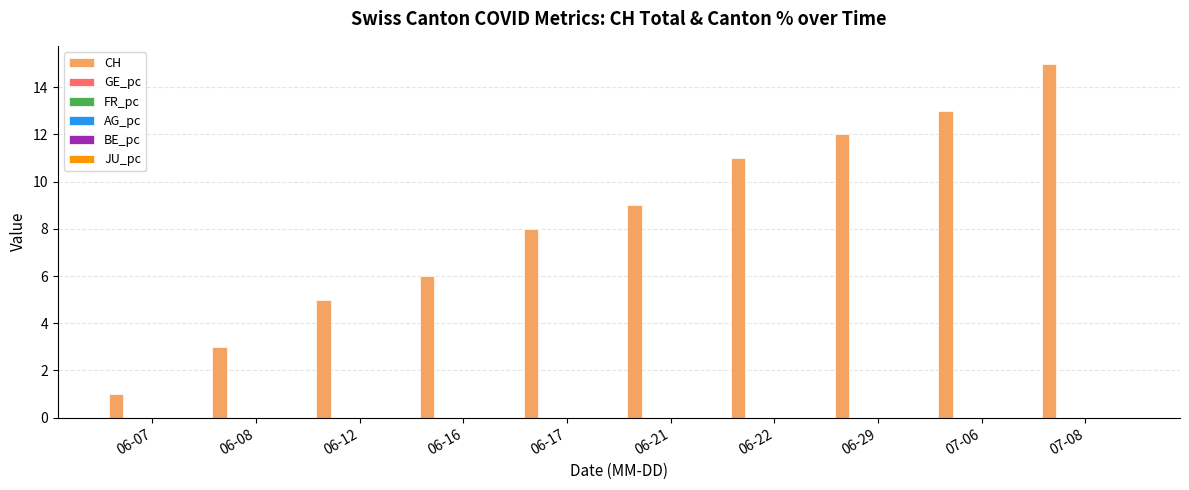

Count the number of data series in this chart.

3